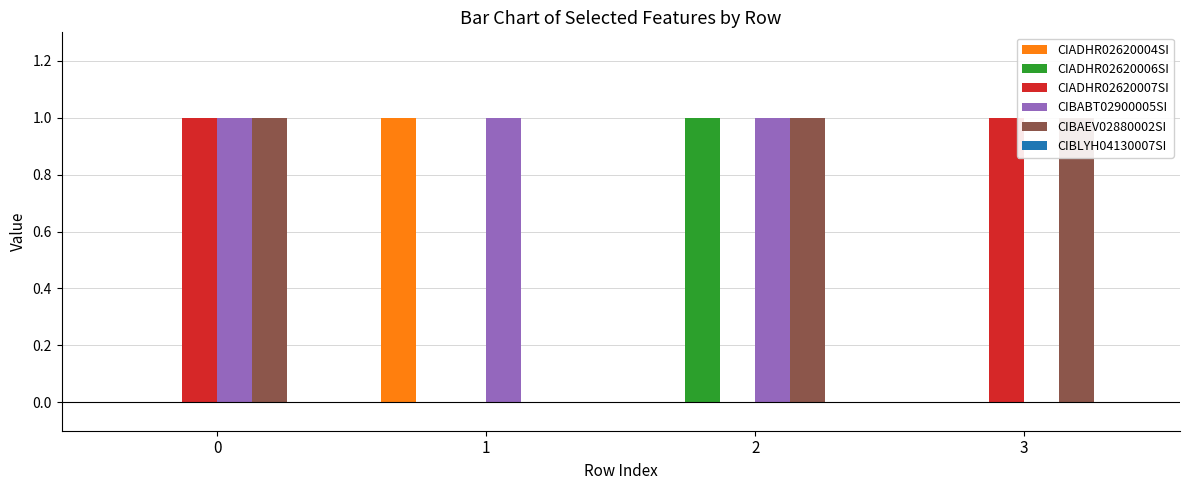

What is the difference between the maximum and minimum values in the CIBABT02900005SI series?

1